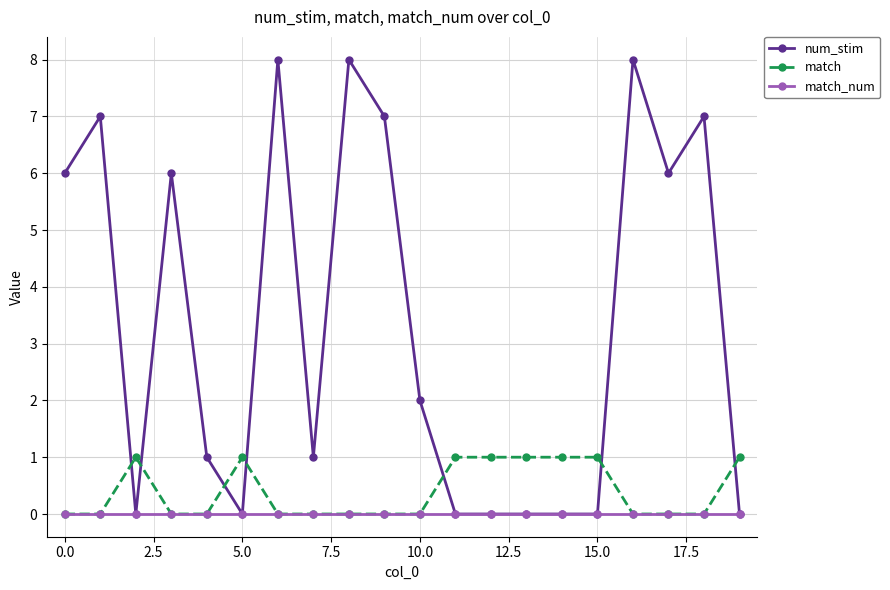

Which series has the largest total across all categories?

num_stim